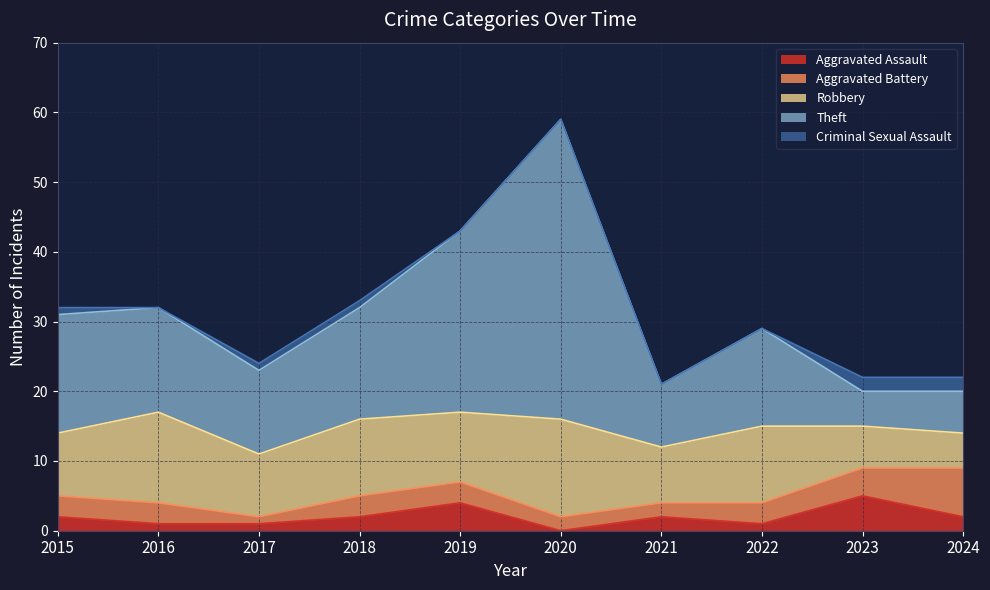

What is the sum of the Aggravated Battery values at 2024 and 2019?

10